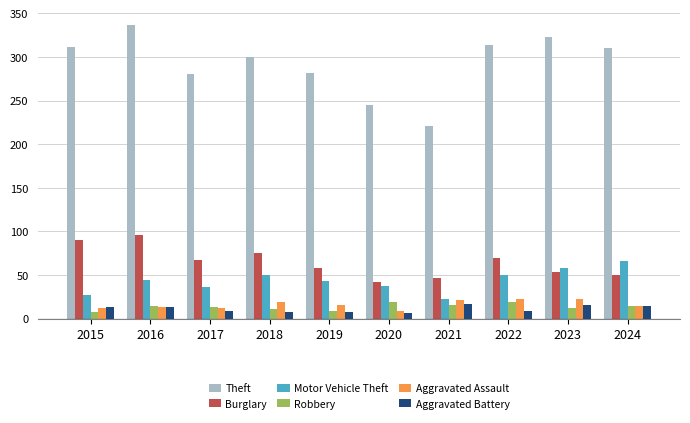

At which label does Theft first exceed 310?

2015